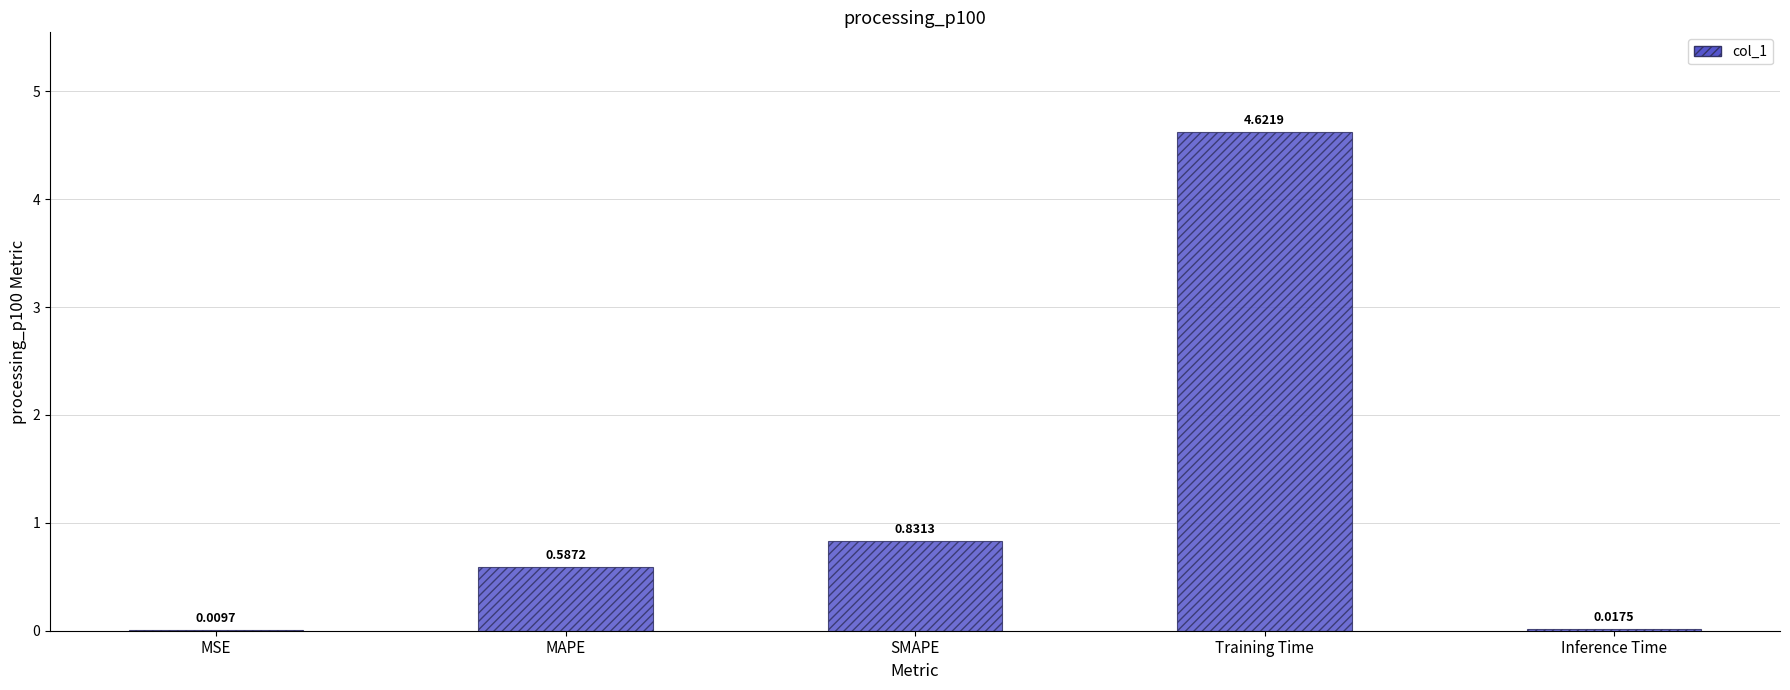

What is the sum of all values?

6.1